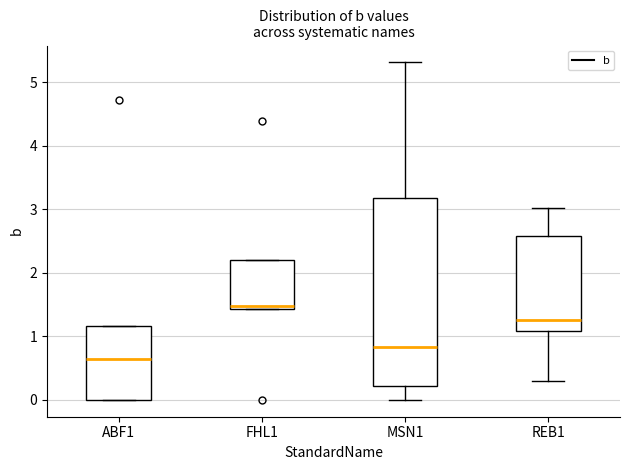

Reading left to right, transcribe this box plot: for each box, give where its median line is, the range the box spans, and where its two whiskers end, as read against the y-axis. The values are not printed on the chart, so give them approximately, as read against the axis.

ABF1: median 0.7, box 0.0 to 1.2, whiskers 0.0 to 1.2
FHL1: median 1.5, box 1.4 to 2.2, whiskers 1.4 to 2.2
MSN1: median 0.8, box 0.2 to 3.2, whiskers 0.0 to 5.3
REB1: median 1.3, box 1.1 to 2.6, whiskers 0.3 to 3.0